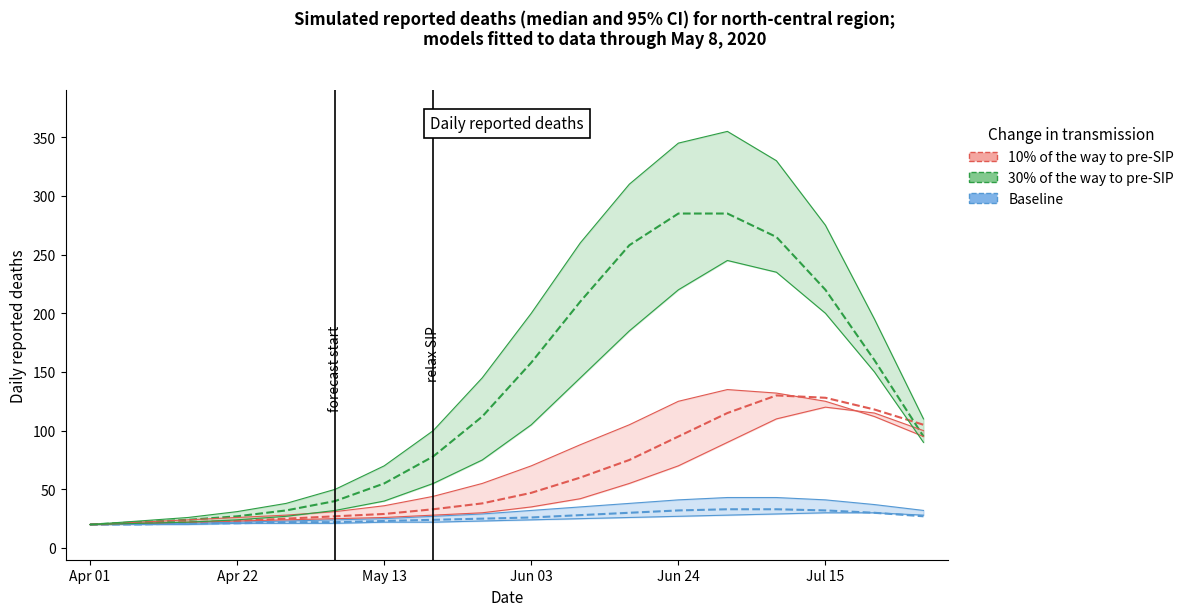

What position from the left is Jul 15?

6